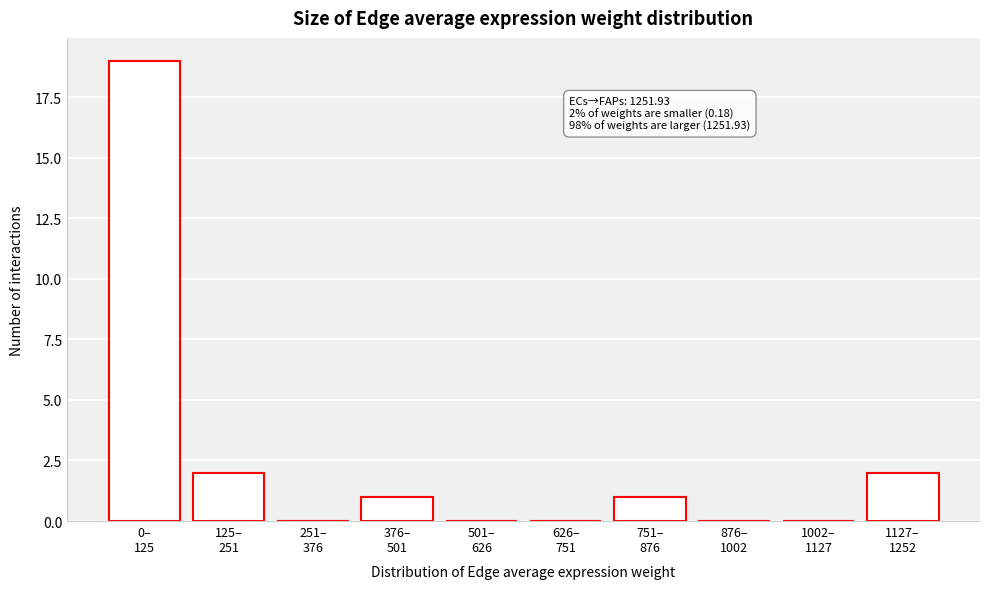

What is the maximum value shown in the chart?

19